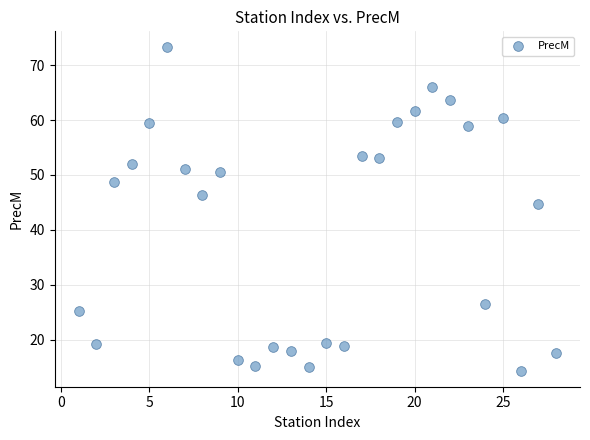

What Y value in the scatter plot is closest to 43?

44.8